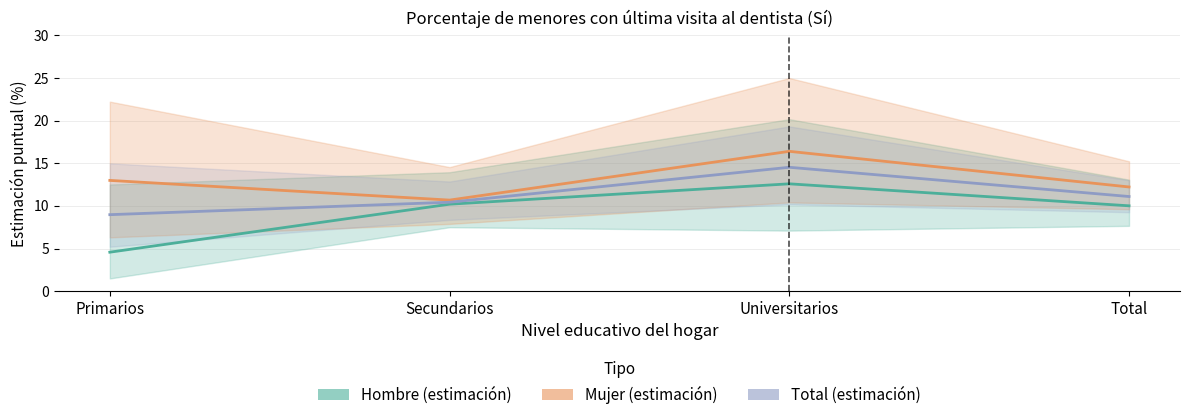

Between Primarios and Universitarios, which series saw the biggest shift?

Hombre (estimación)